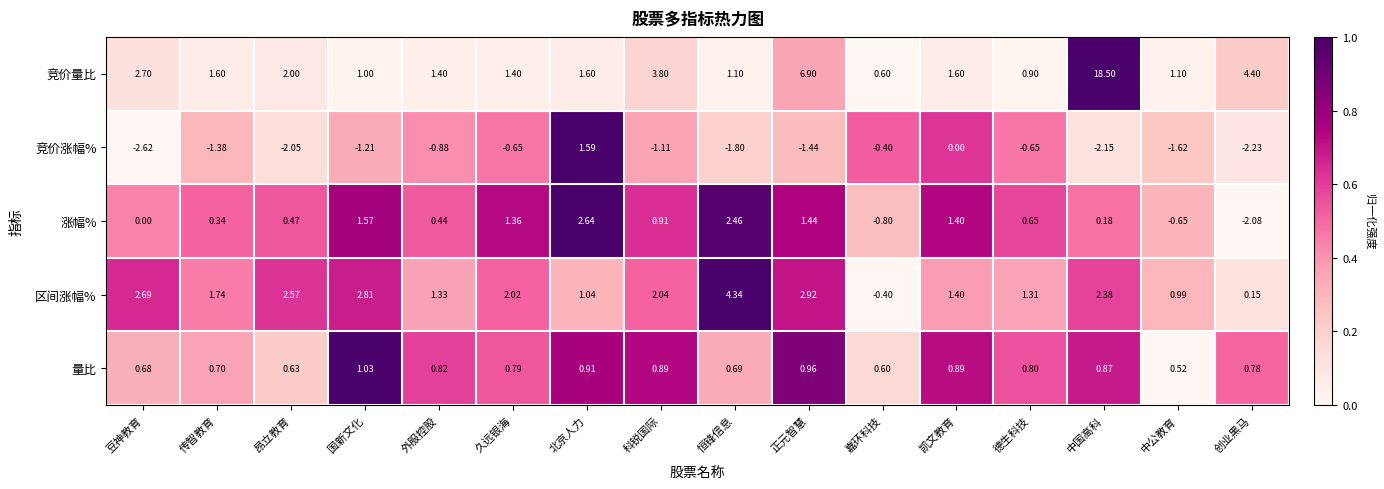

Rank the series by their maximum value, from highest to lowest.

竞价量比, 区间涨幅%, 涨幅%, 竞价涨幅%, 量比